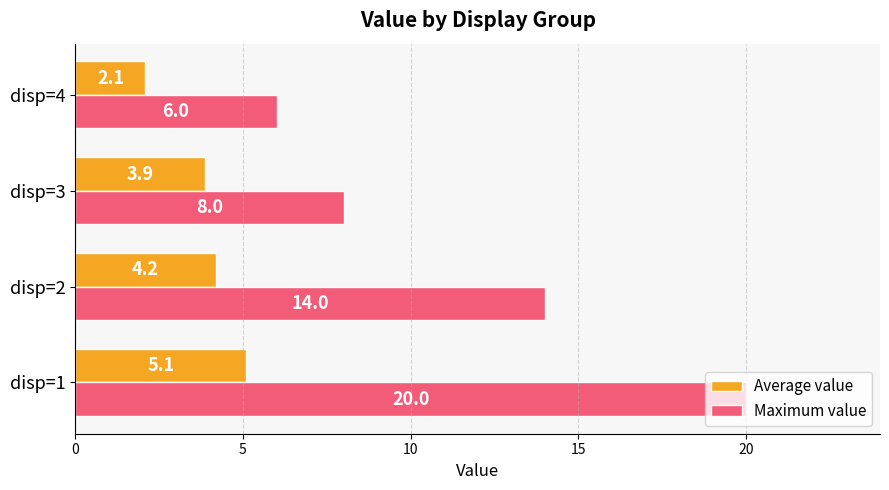

How many Maximum value values are between 8 and 20?

3